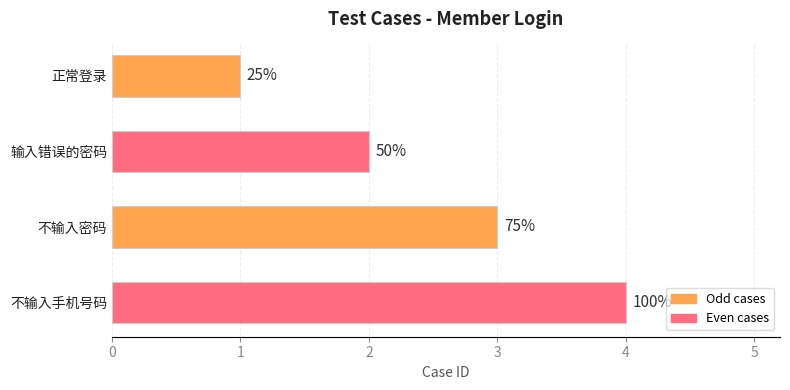

How many bars are there in total?

4